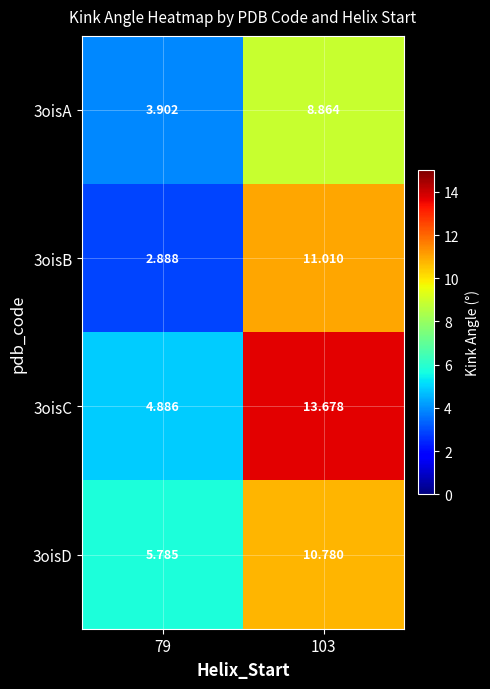

Is the value of 3oisD at 103 greater than the value of 3oisA at 79?

Yes